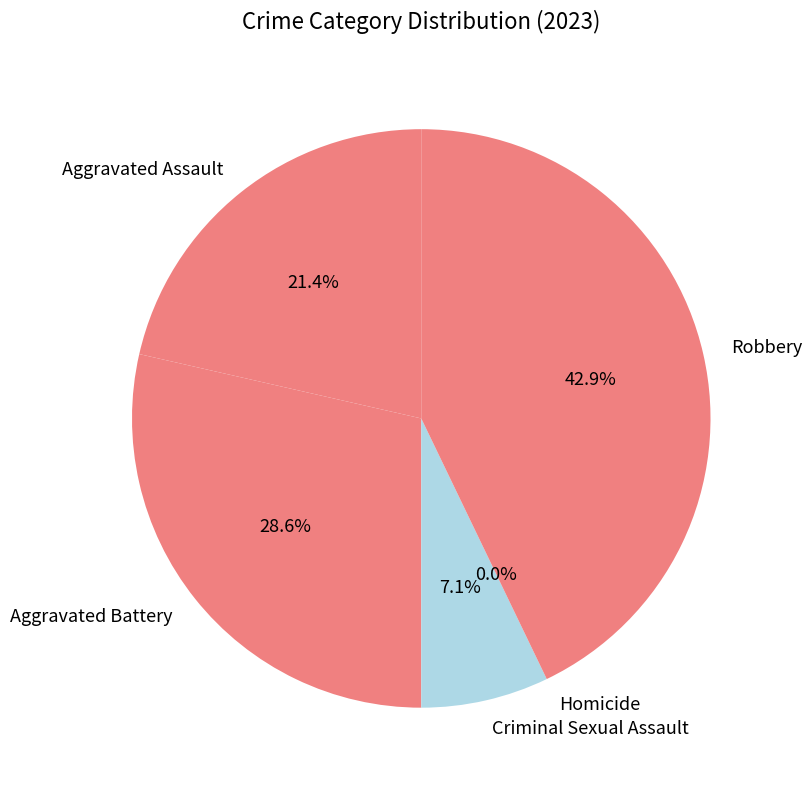

The Aggravated Assault slice represents 21% of the pie. True or false?

True